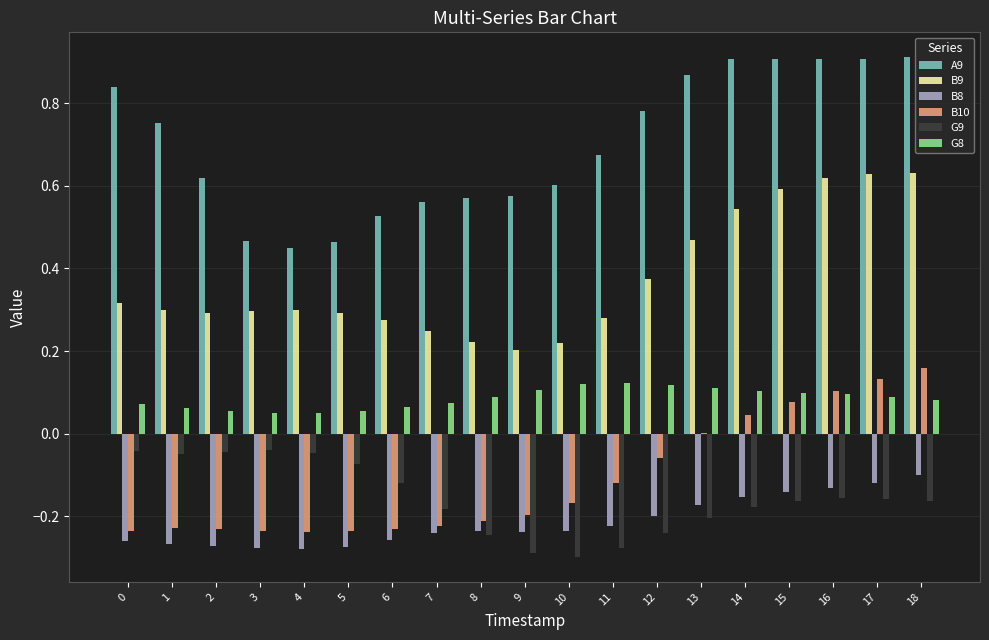

Are the bars horizontal?

No